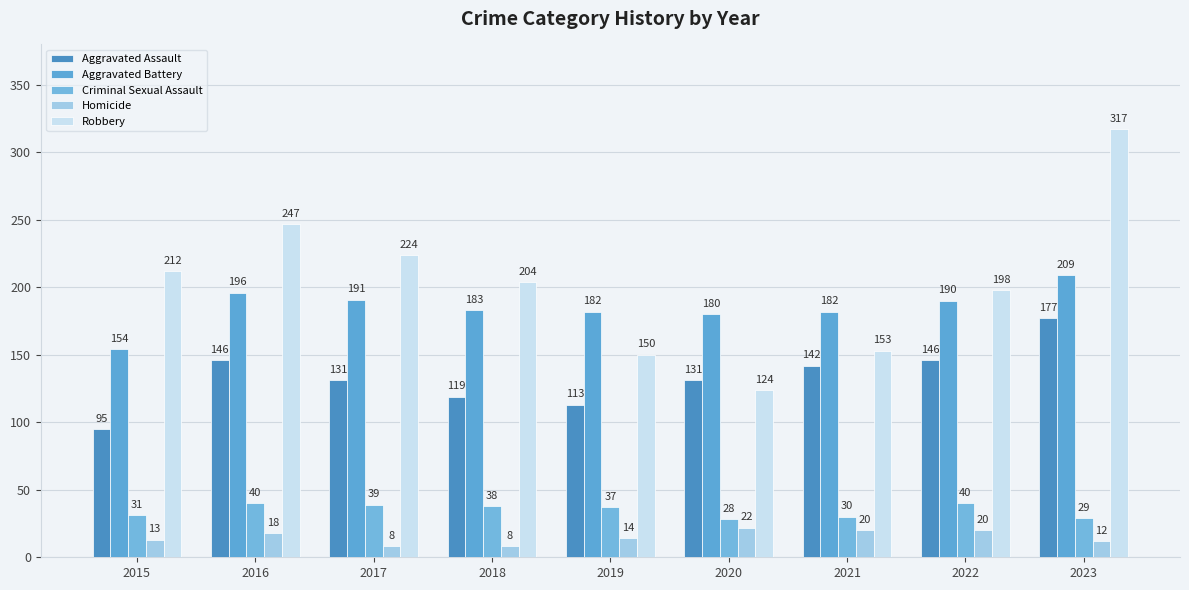

What is the difference between the Criminal Sexual Assault values at 2018 and 2015?

7